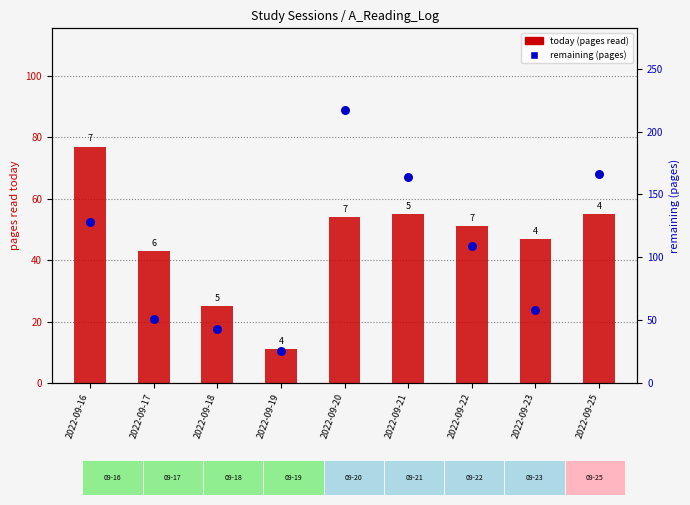

What is the total value across all series at 2022-09-19?

36